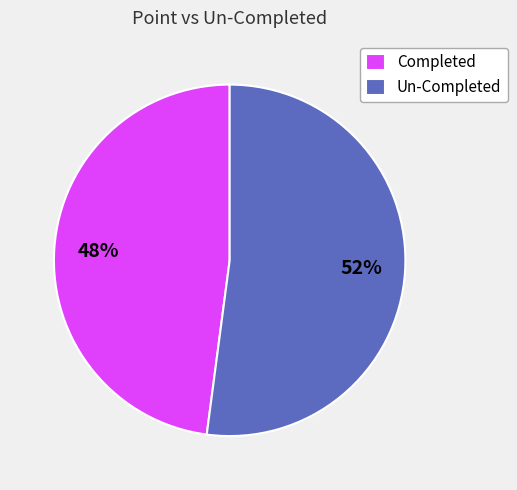

What percentage is the Completed slice, to the nearest percent?

48%